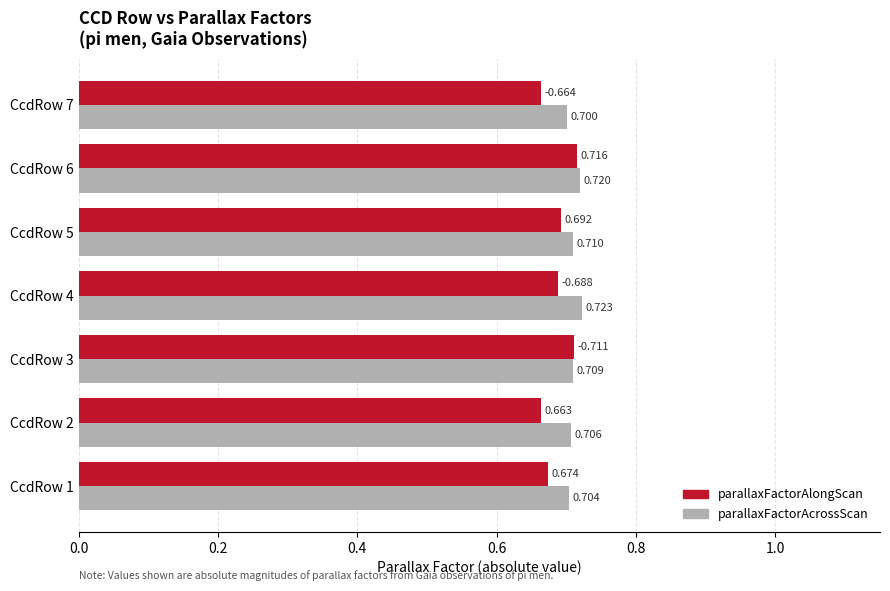

At which category is the sum across all series the highest?

CcdRow 6